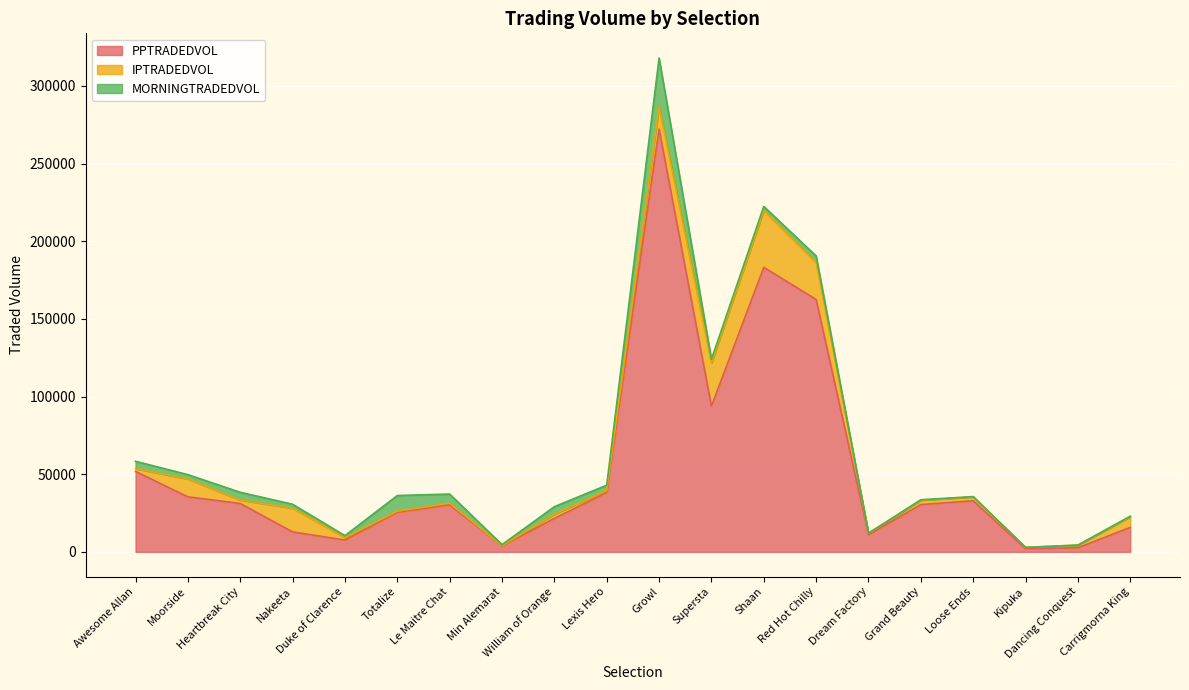

Where is the first local maximum for MORNINGTRADEDVOL?

Heartbreak City